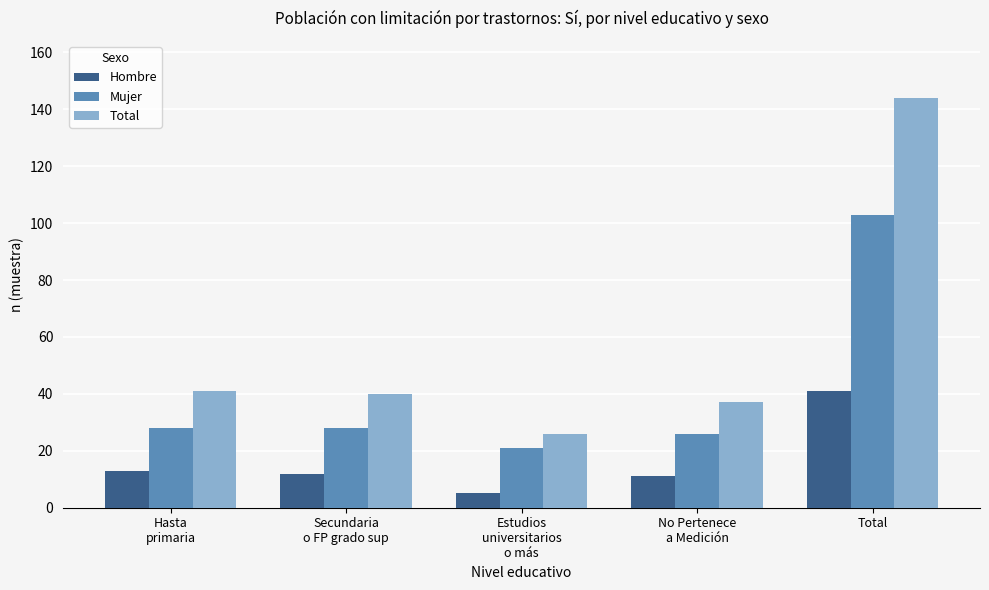

The Mujer series shows 103 at Total. True or false?

True